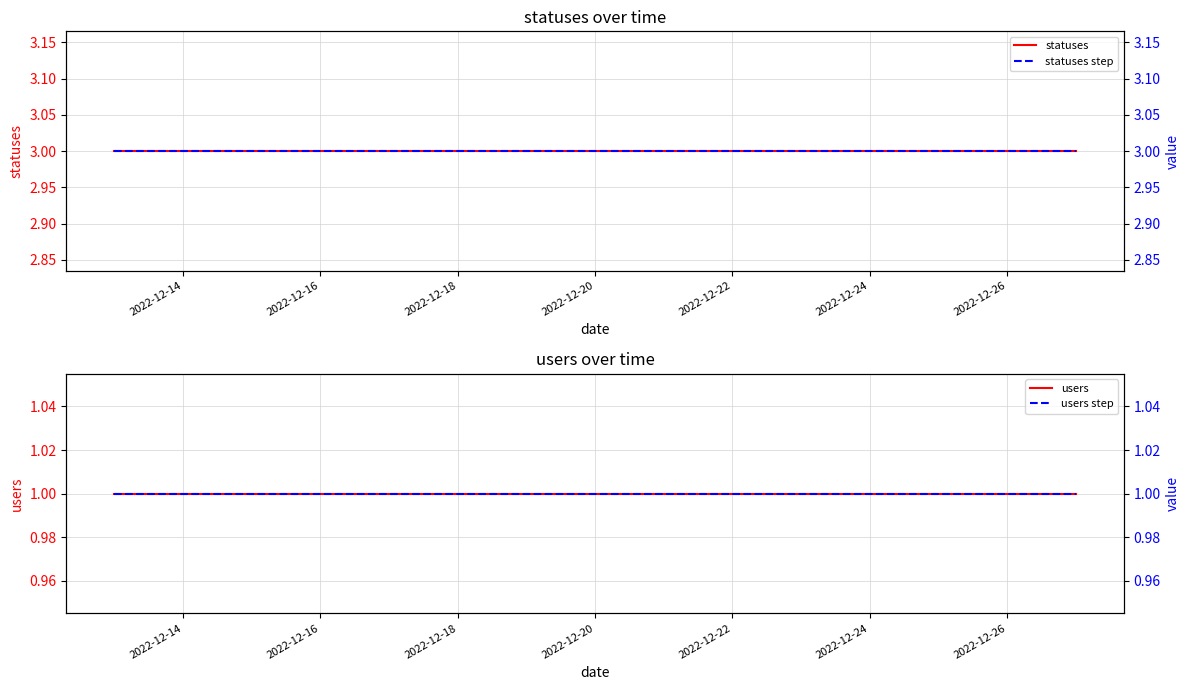

Does the chart display data point markers on the line(s)?

No